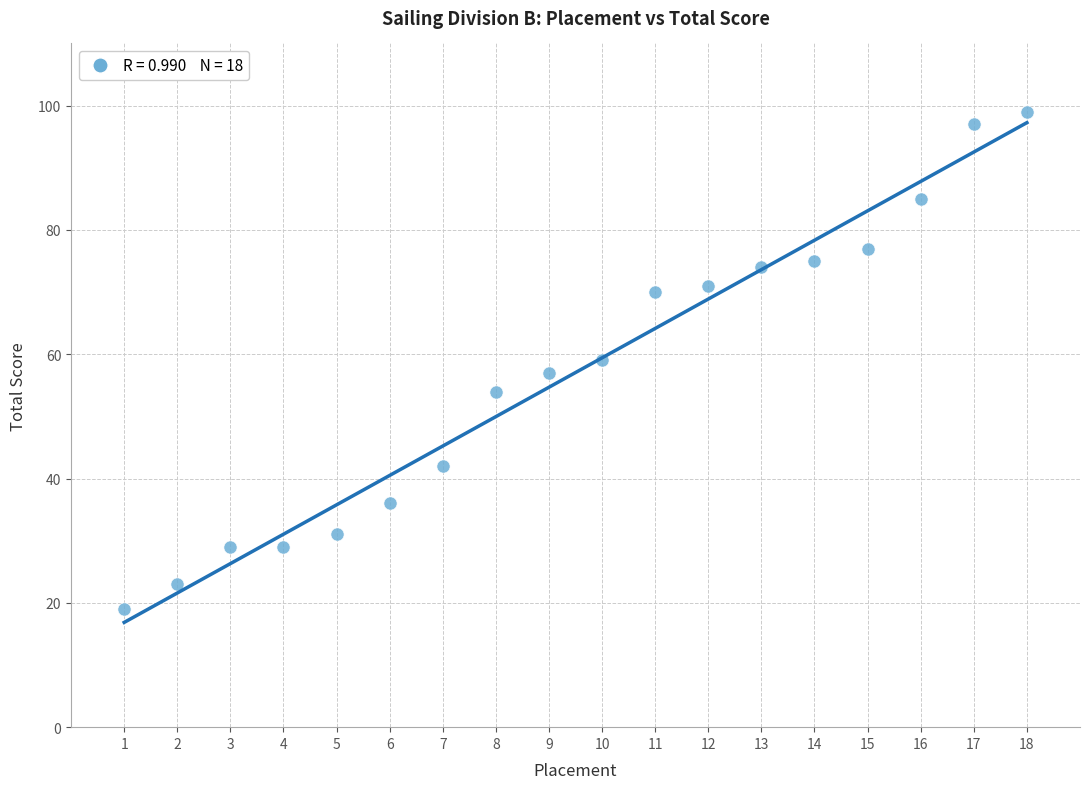

What is the range of Y values (max minus min)?

80